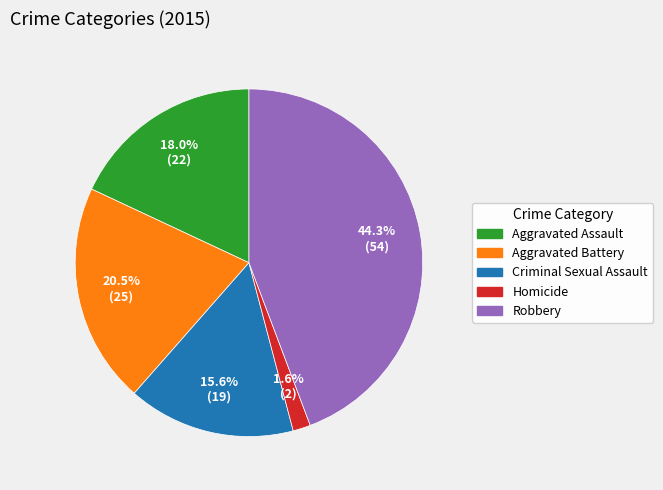

Rank the categories by value from lowest to highest.

Homicide, Criminal Sexual Assault, Aggravated Assault, Aggravated Battery, Robbery